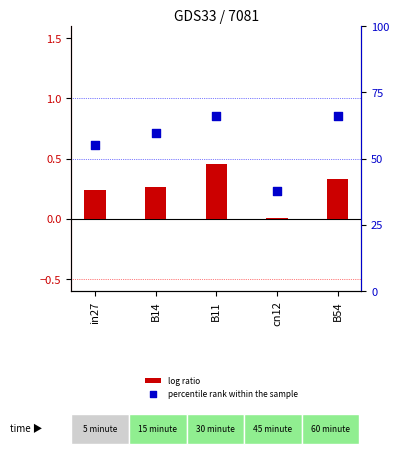

At how many categories does at least one series exceed 41?

4